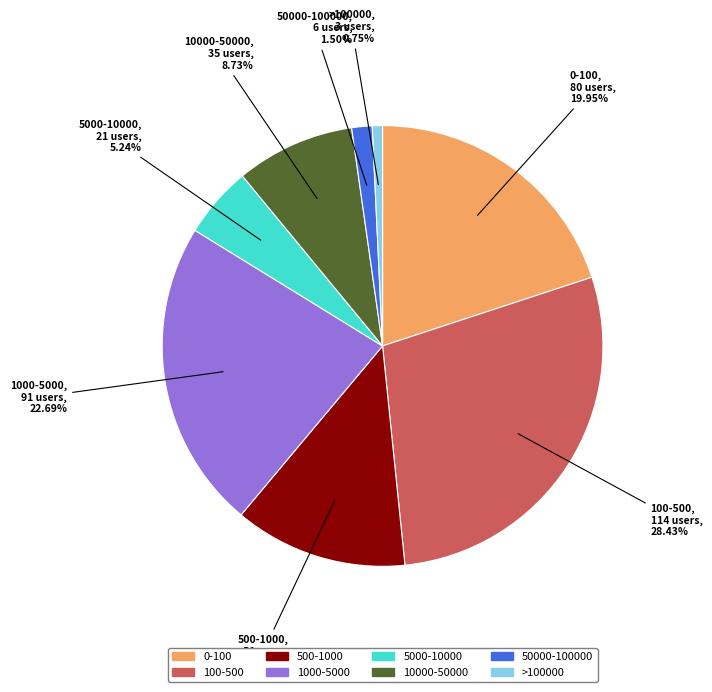

How many slices are in this pie chart?

8